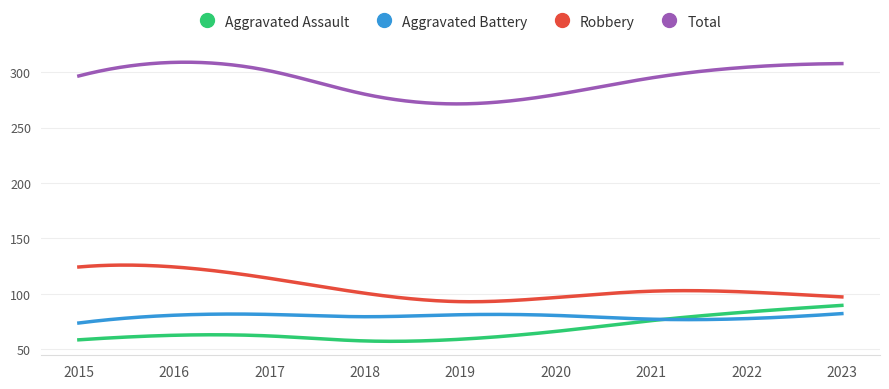

True or false: Aggravated Battery and Robbery intersect in this chart.

False